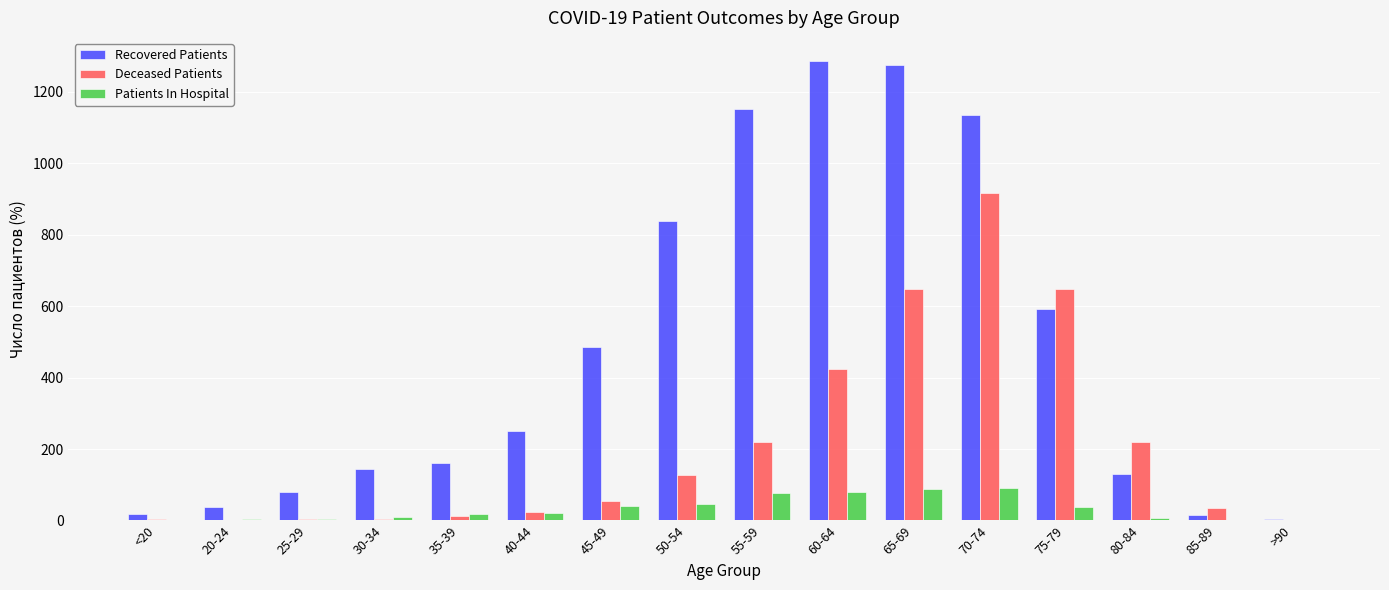

Where is Deceased Patients nearest to the value 458?

60-64